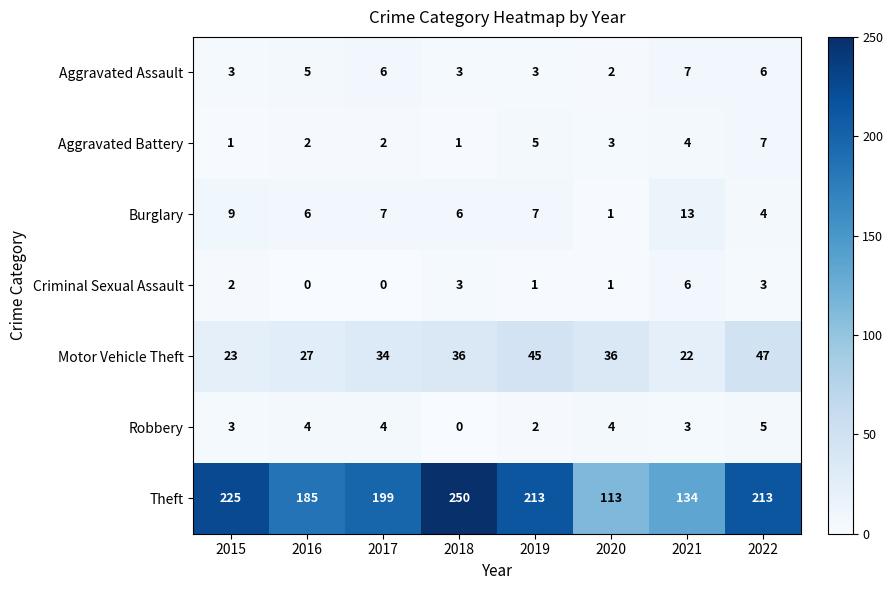

The value of Criminal Sexual Assault at 2018 is 3. True or false?

True